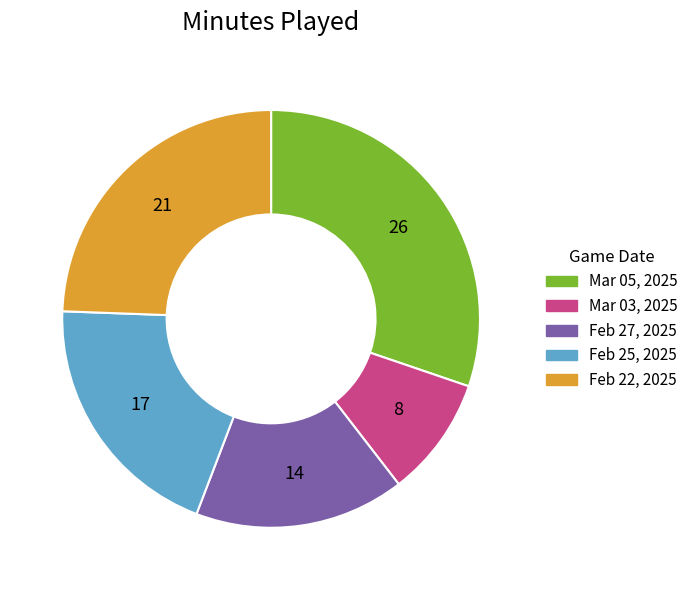

Approximately how many times larger is the value at Feb 25, 2025 compared to Feb 27, 2025?

1.2